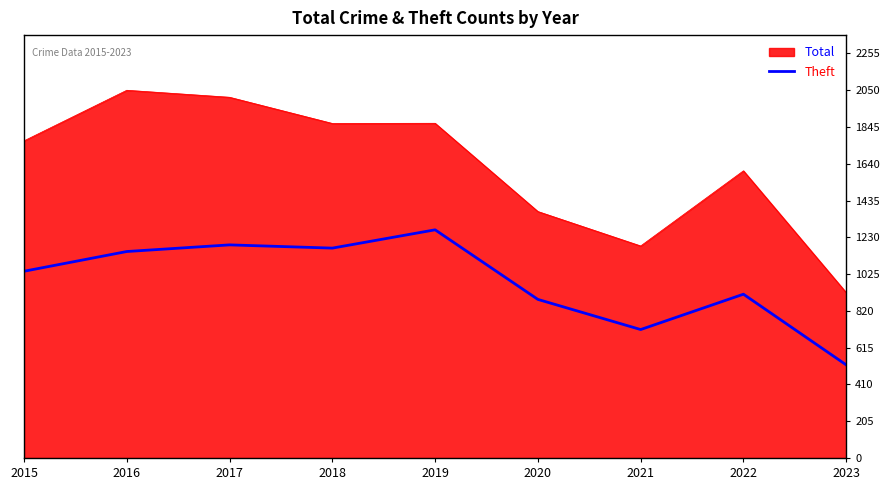

What is the minimum value for Total?

922